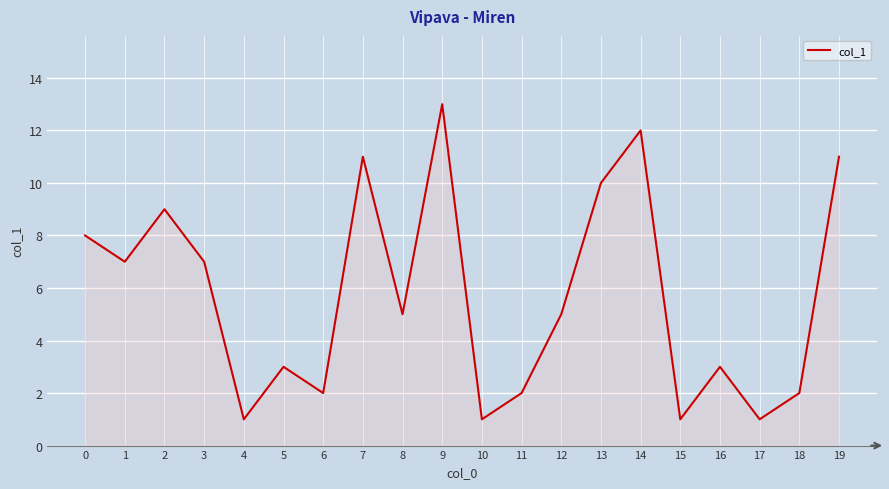

At which category does the chart reach its peak across all series?

9